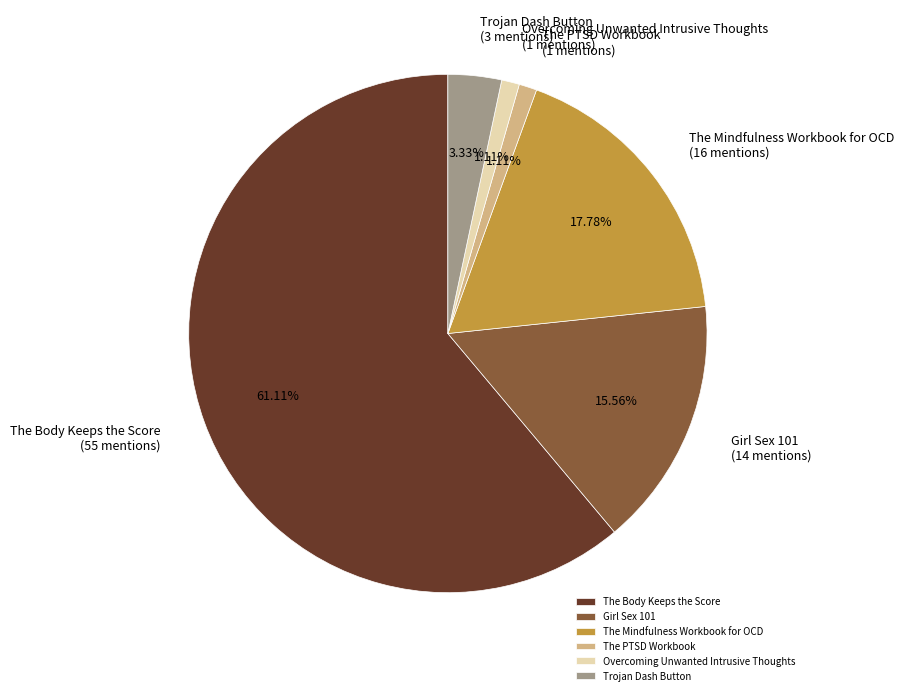

The Overcoming Unwanted Intrusive Thoughts slice represents 1% of the pie. True or false?

True